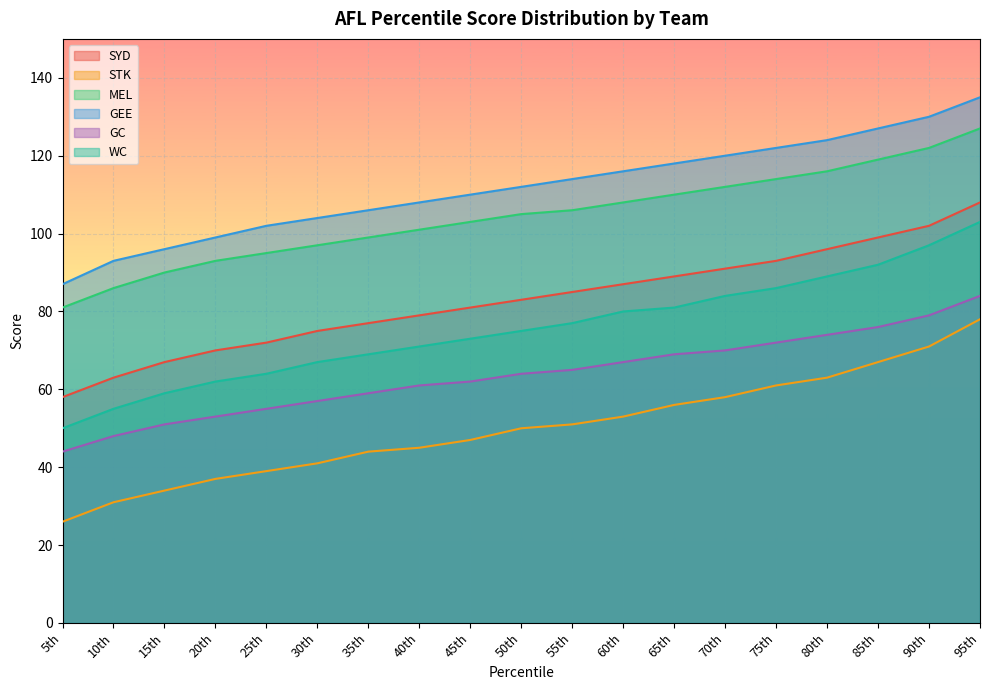

What is the difference between the maximum and minimum values in the GEE series?

48